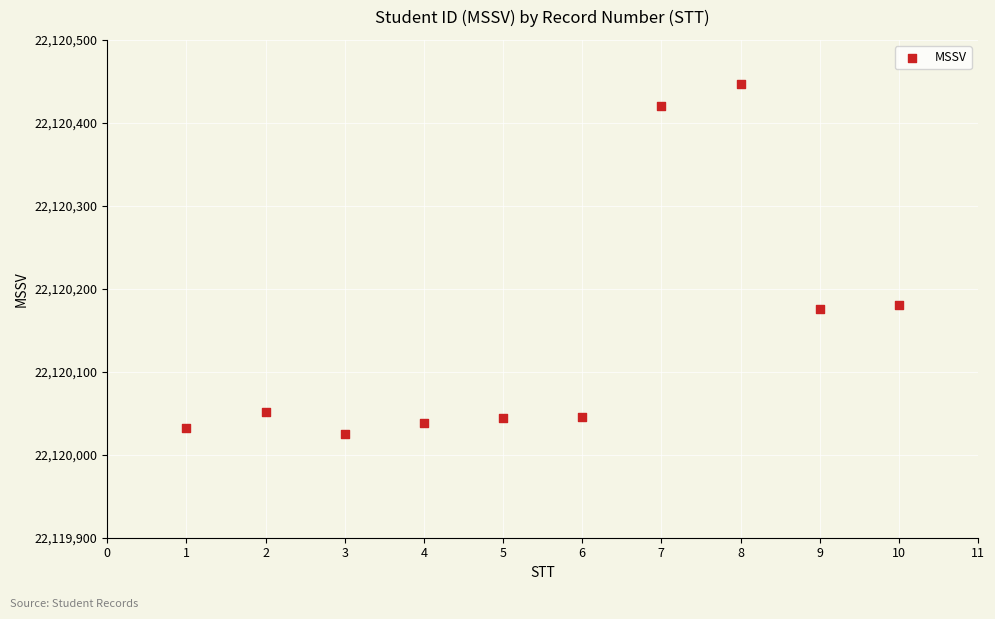

What is the range of X values (max minus min)?

9